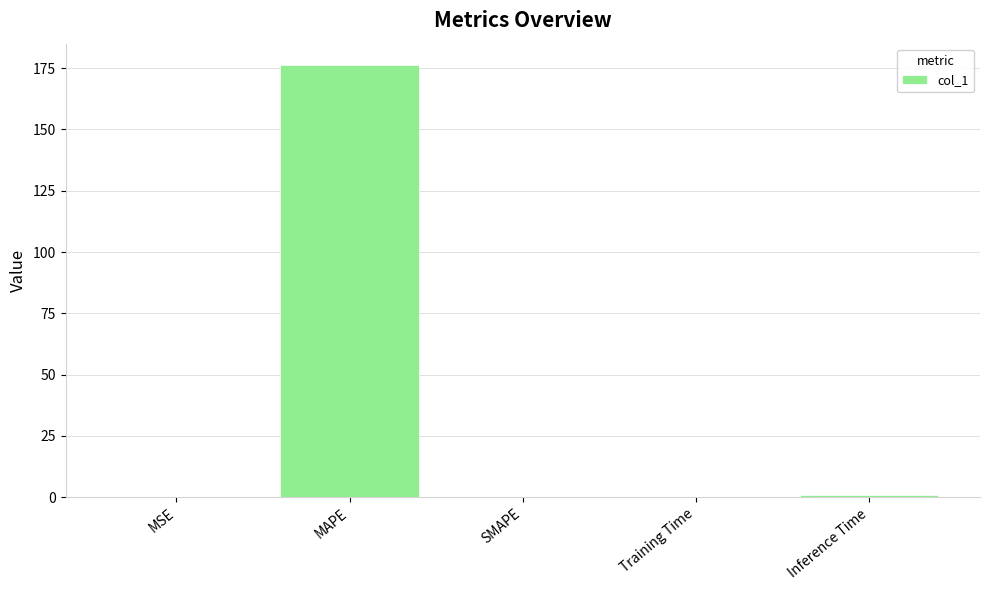

True or false: the data shows 0.9 at Inference Time.

True